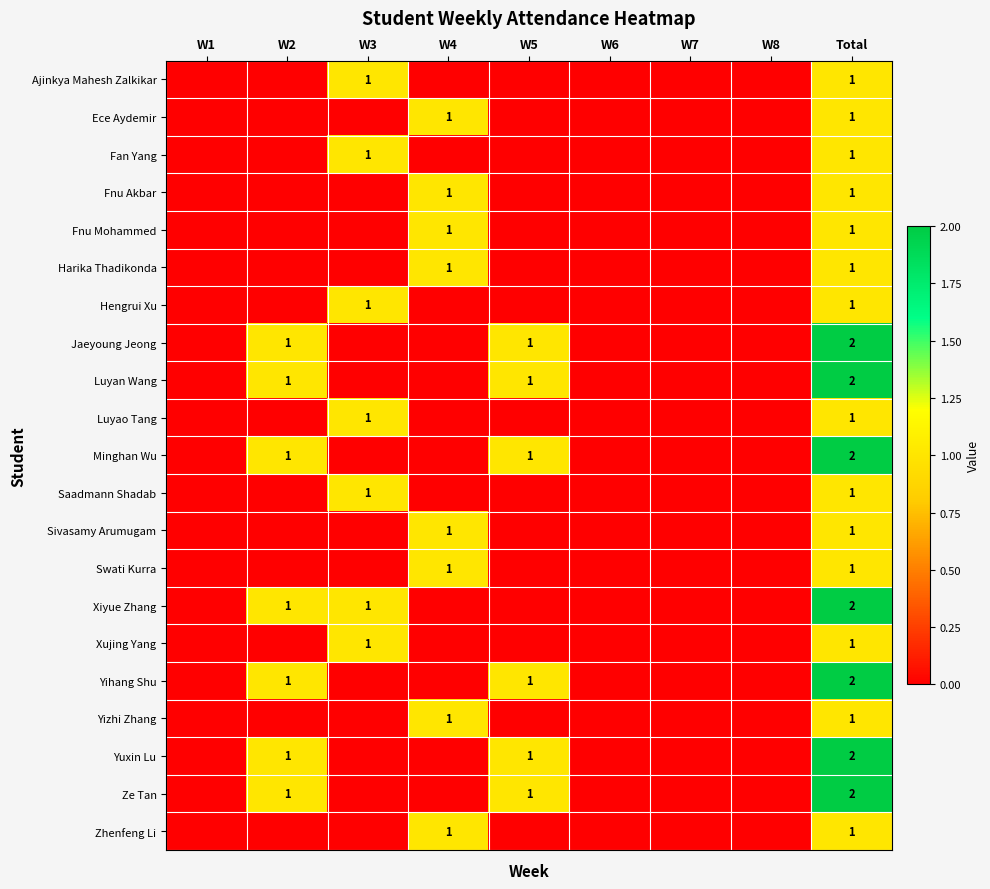

True or false: Ece Aydemir has a value of 0 at Total.

False